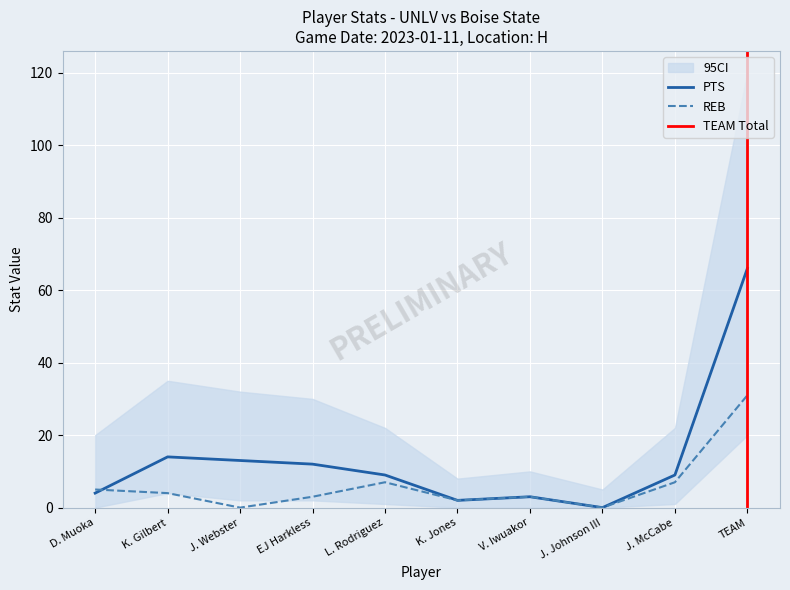

At which label does REB reach its peak?

TEAM